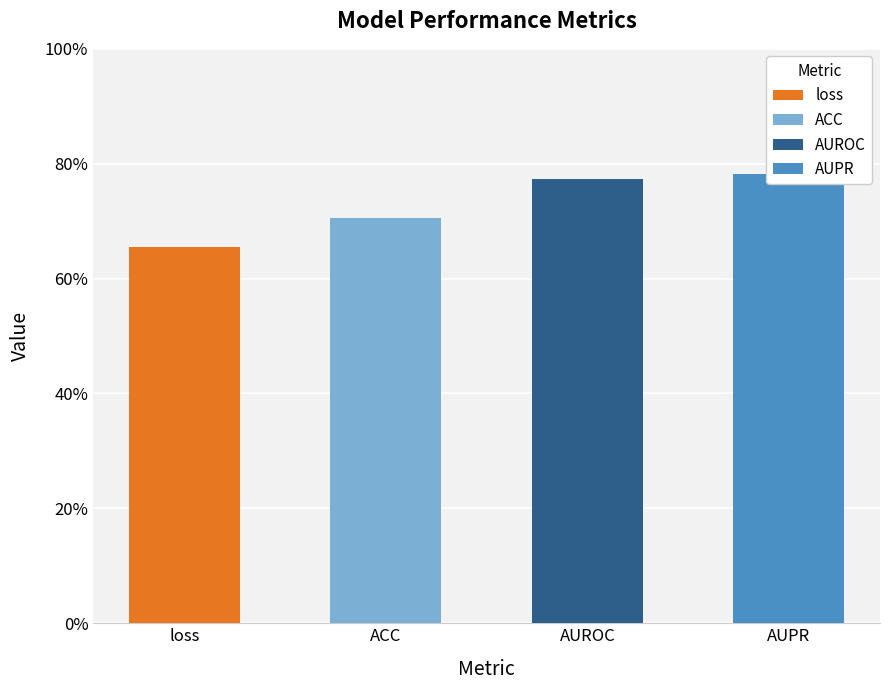

What is the sum of all values?

2.9